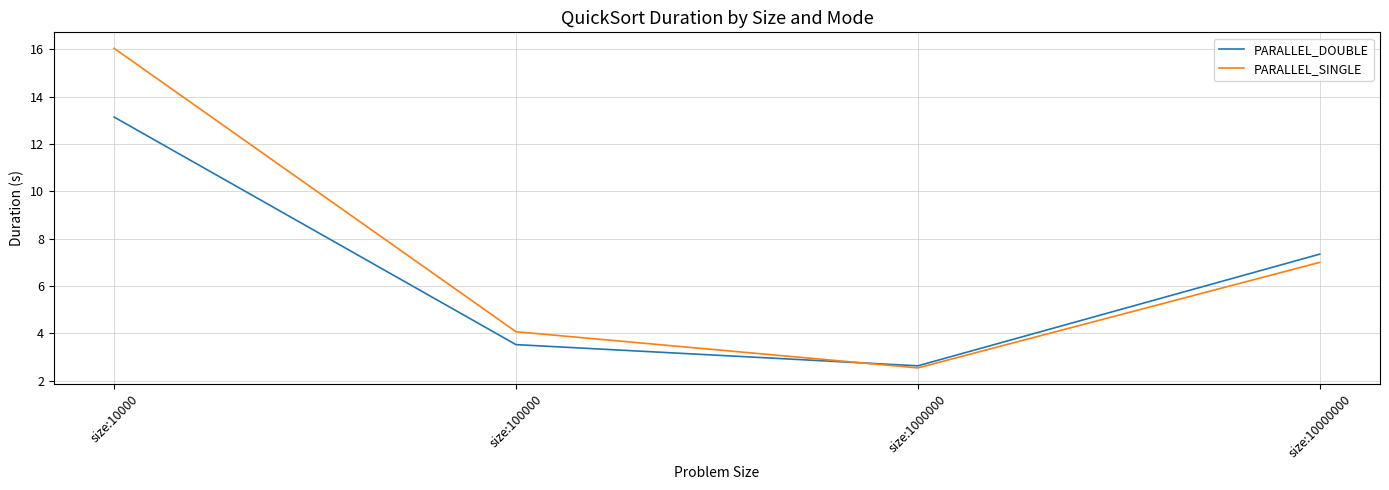

What is the spread (max minus min) of values at size:10000000?

0.3